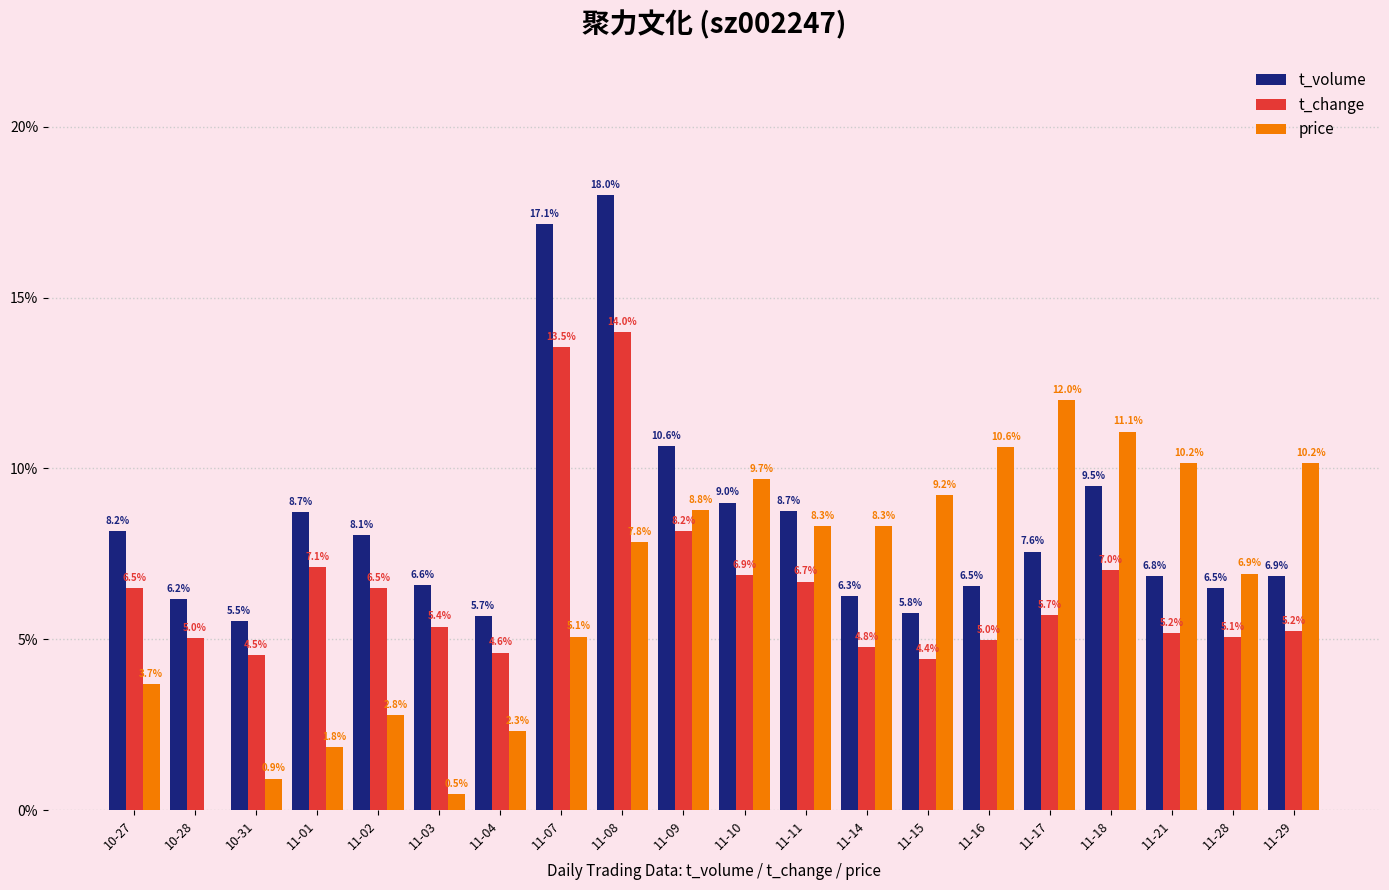

Where does the t_change series first go above 5?

10-27